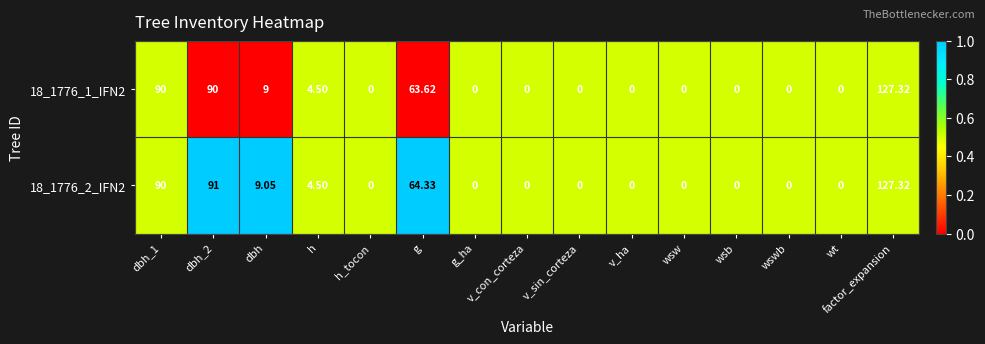

Where is 18_1776_2_IFN2 nearest to the value 63?

g